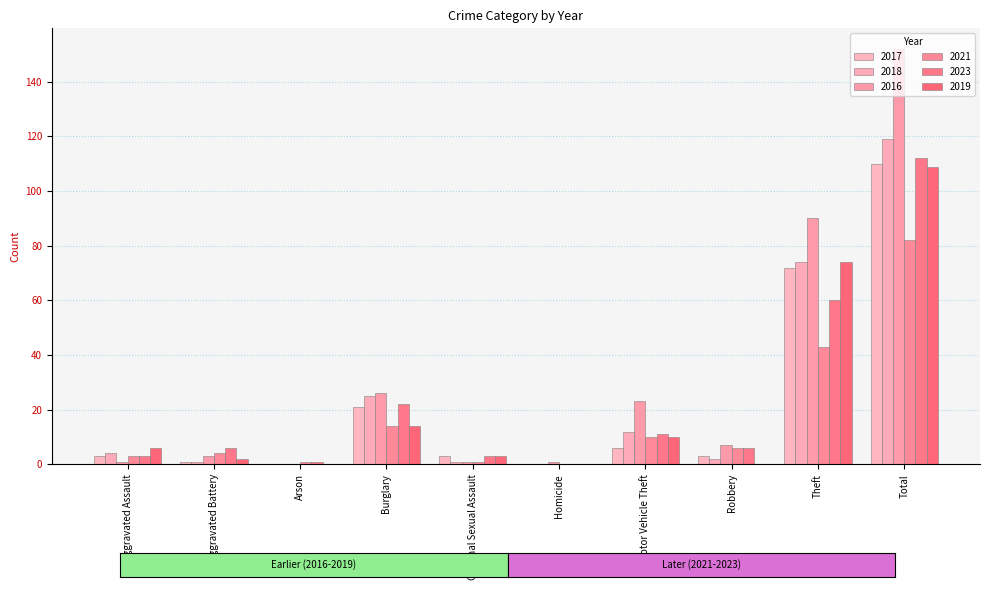

The 2016 series shows 90 at Theft. True or false?

True